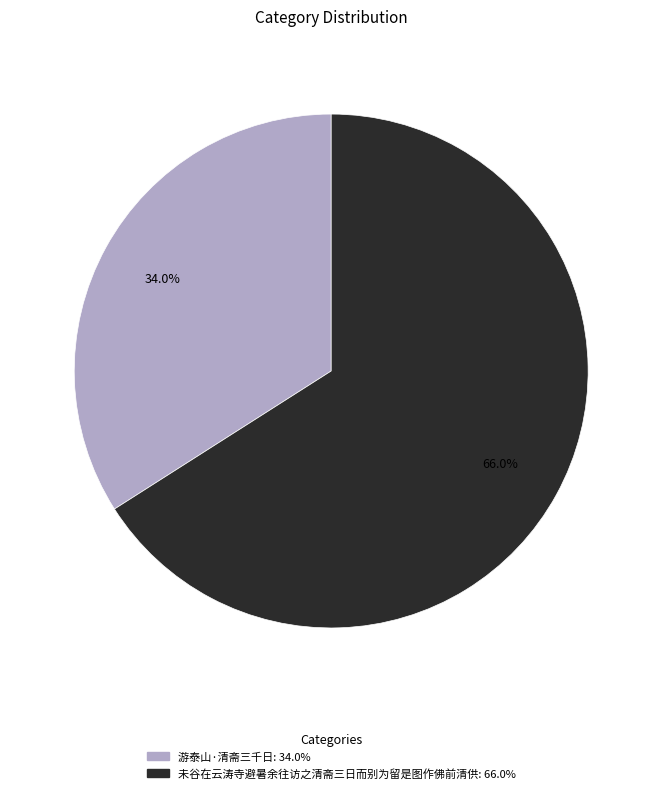

Between 游泰山·清斋三千日 and 未谷在云涛寺避暑余往访之清斋三日而别为留是图作佛前清供, which is larger?

未谷在云涛寺避暑余往访之清斋三日而别为留是图作佛前清供